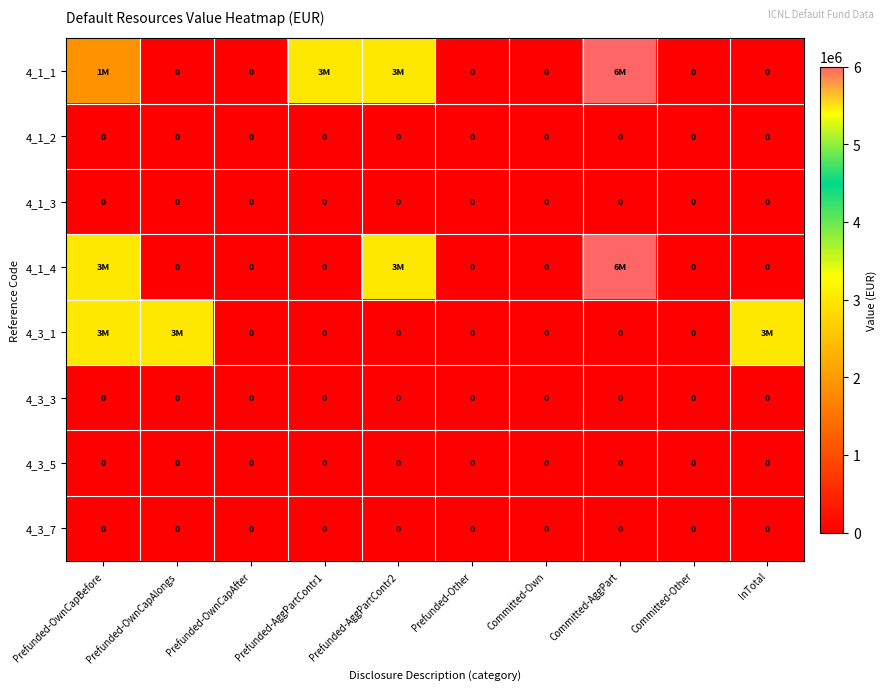

Is it true that 4_3_7 equals 0 at Prefunded-AggPartContr2?

True